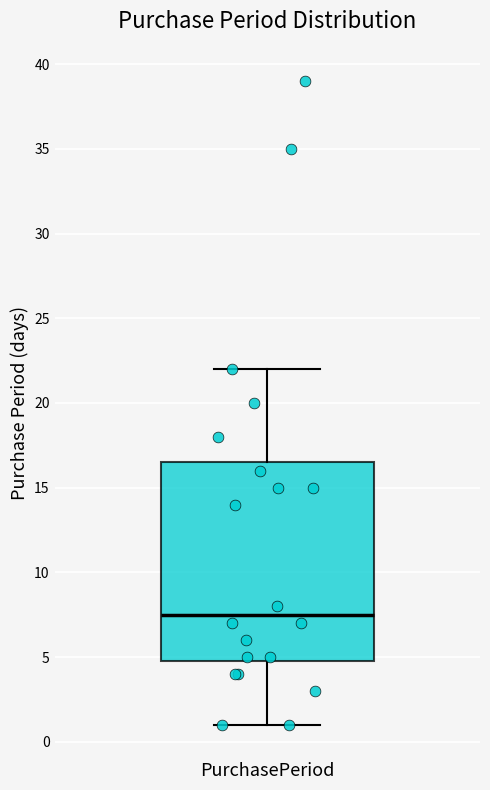

Read this box plot against the y-axis: the position of the median line, the range covered by the box, and the ends of both whiskers. The values are not printed on the chart, so give them approximately, as read against the axis.

median 7.5, box 5.0 to 16.5, whiskers 1.0 to 22.0